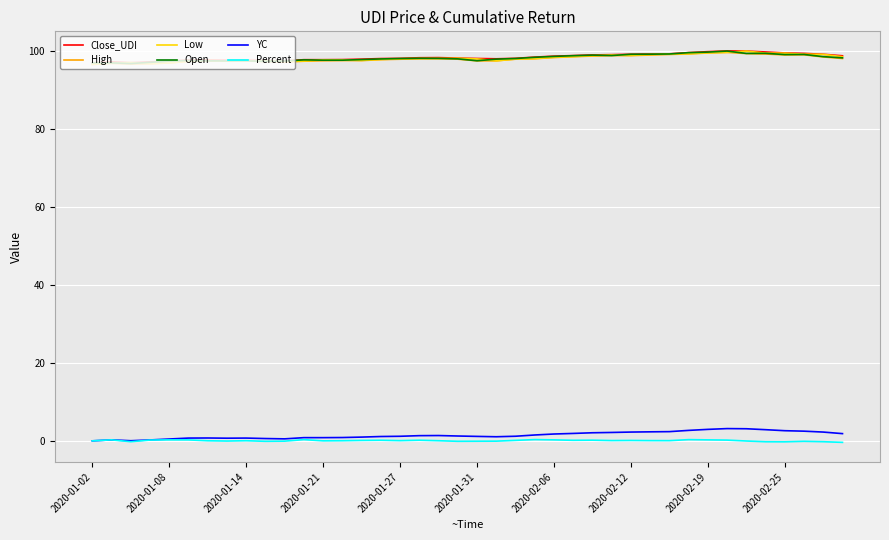

True or false: Low and YC intersect in this chart.

False